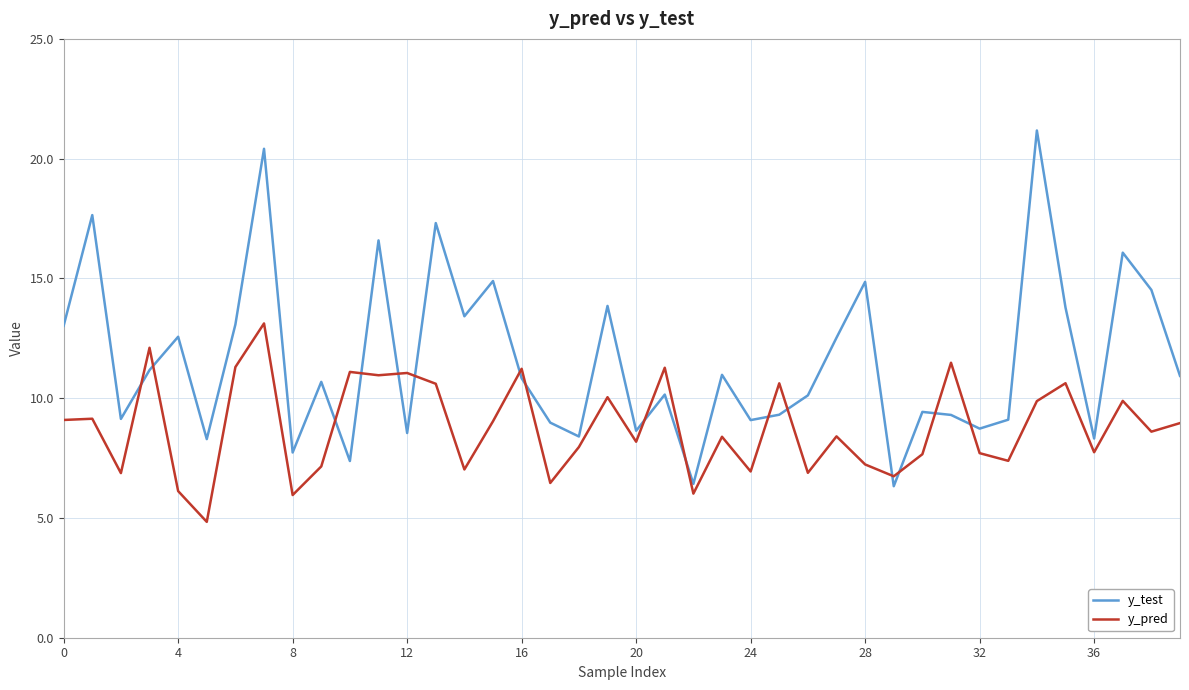

Which series has the largest range (max minus min)?

y_test